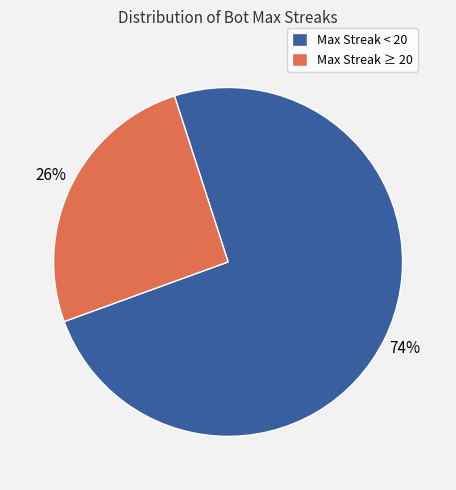

Is there any slice that represents more than half of the pie?

Yes